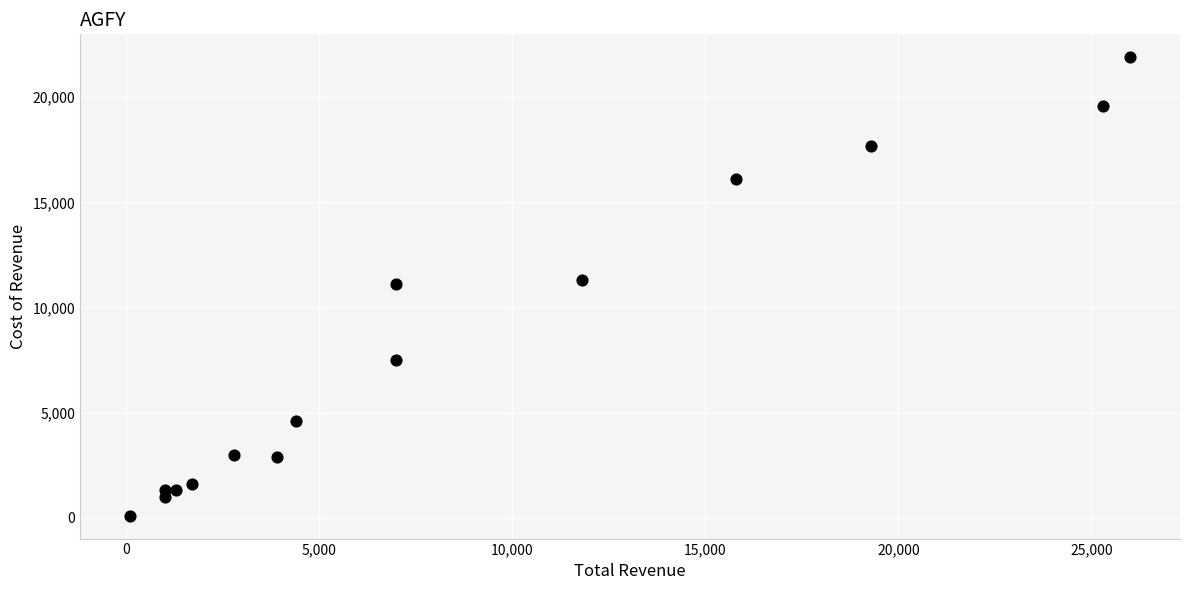

What is the range of Y values (max minus min)?

21800